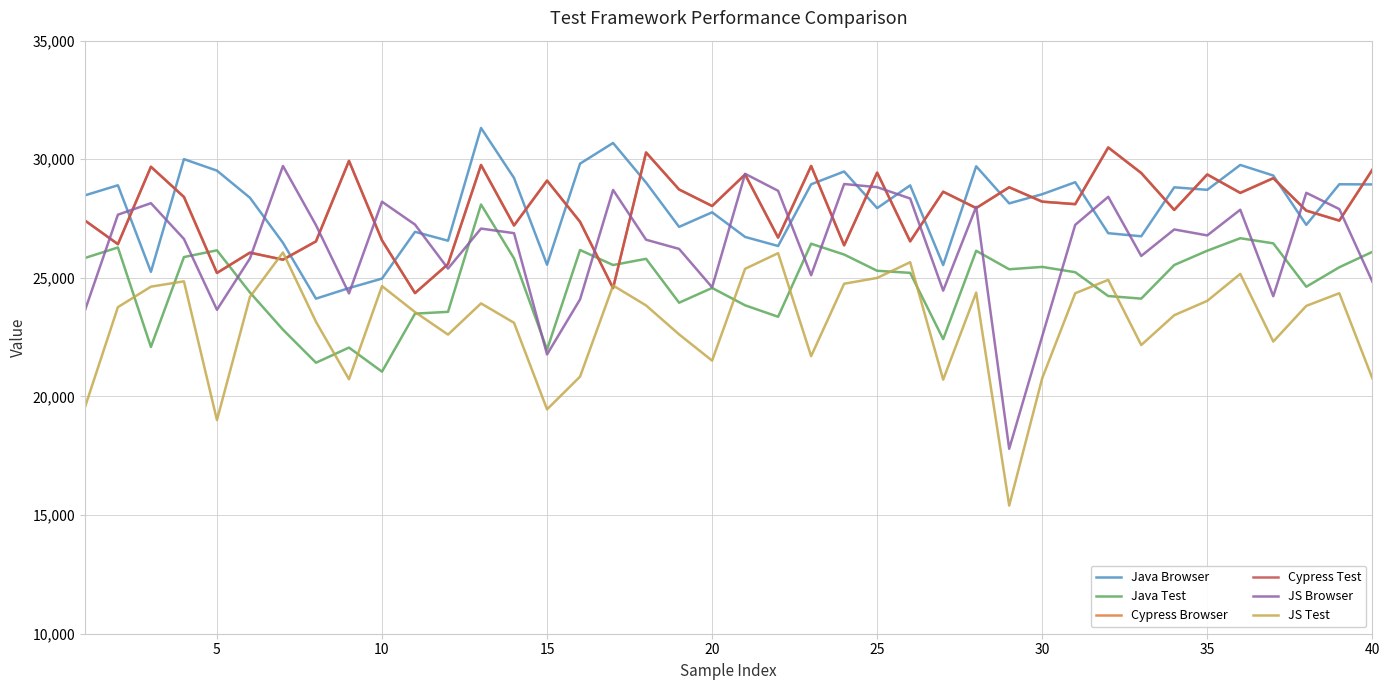

What is the minimum value for Cypress Browser?

24361